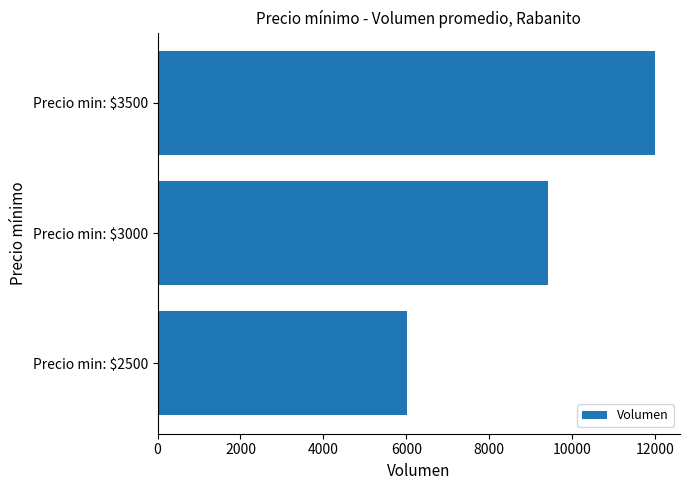

Reading top to bottom, extract all data points from this chart.

12000	9427	6020